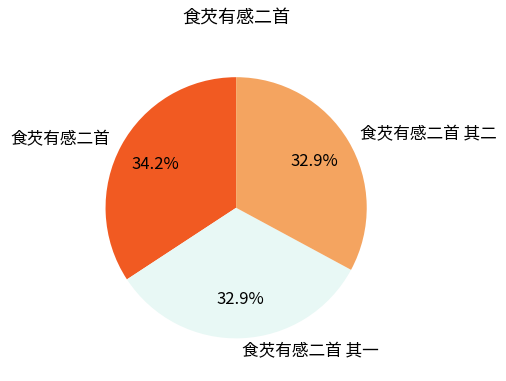

What percentage do 食芡有感二首 and 食芡有感二首 其一 together represent?

67.1%